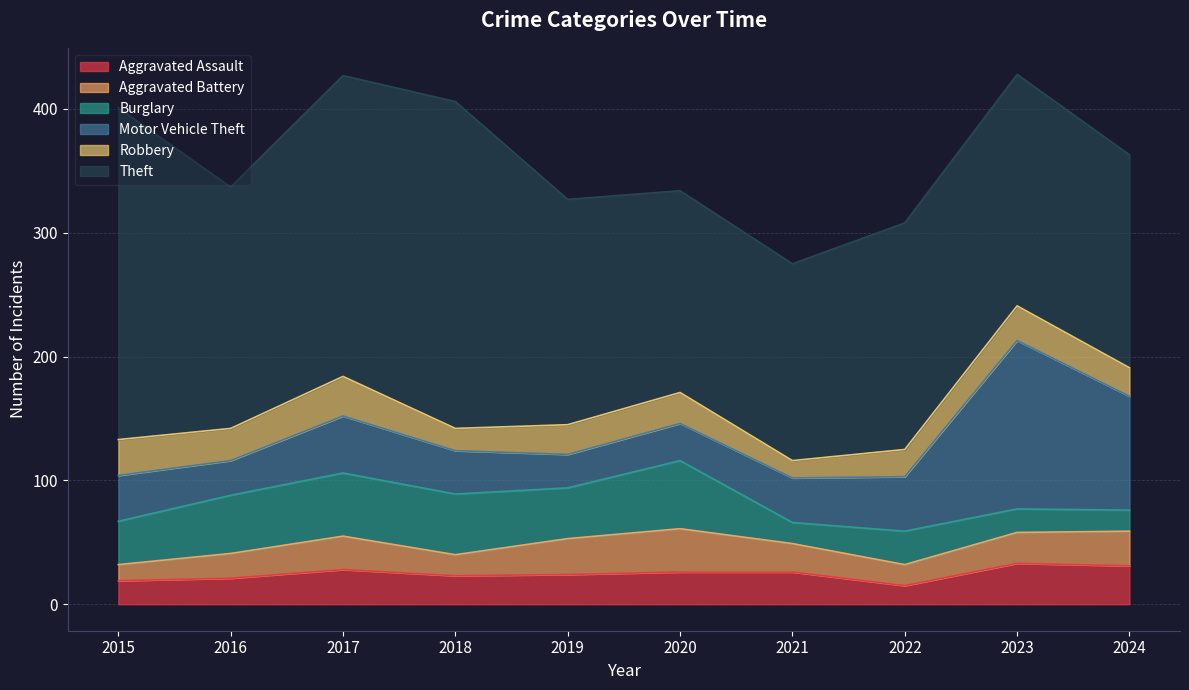

What is the sum of the Robbery values at 2020 and 2018?

43